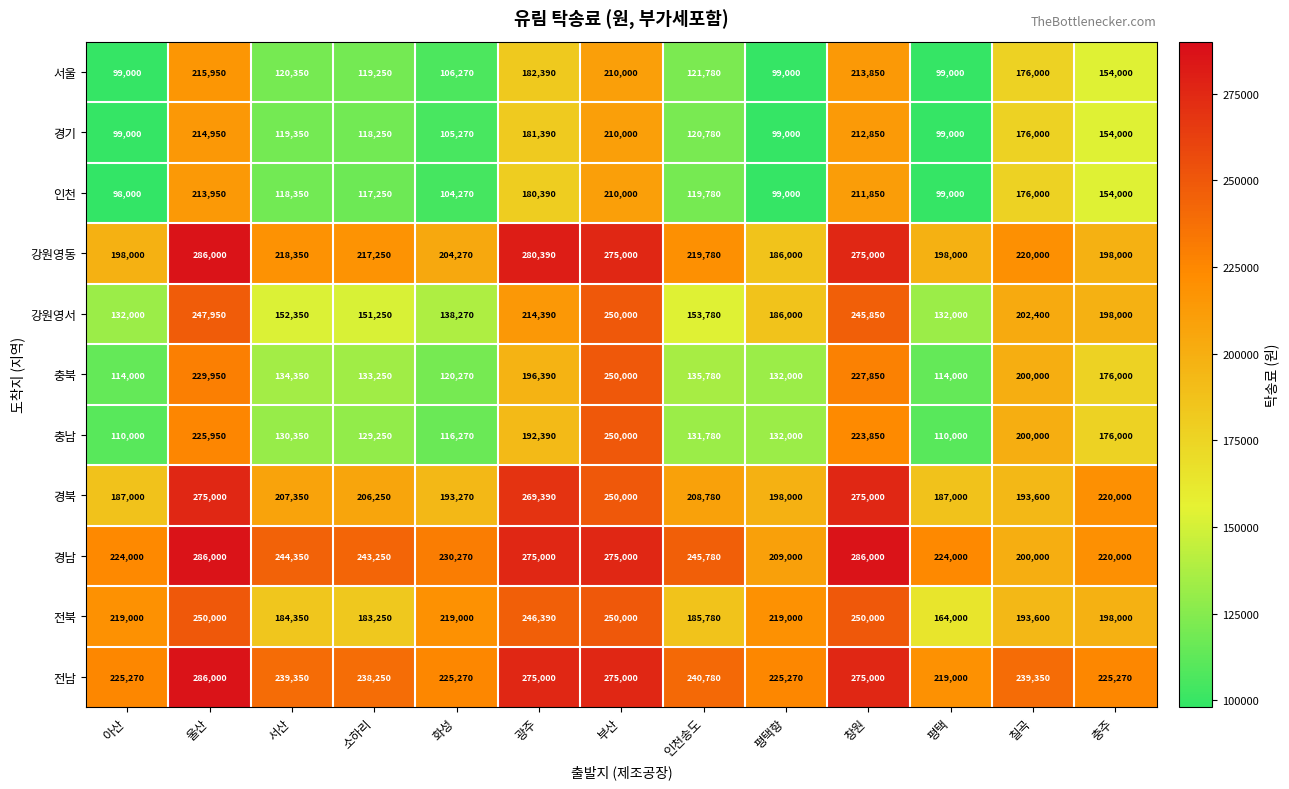

At which label does 서울 first exceed 121780?

울산